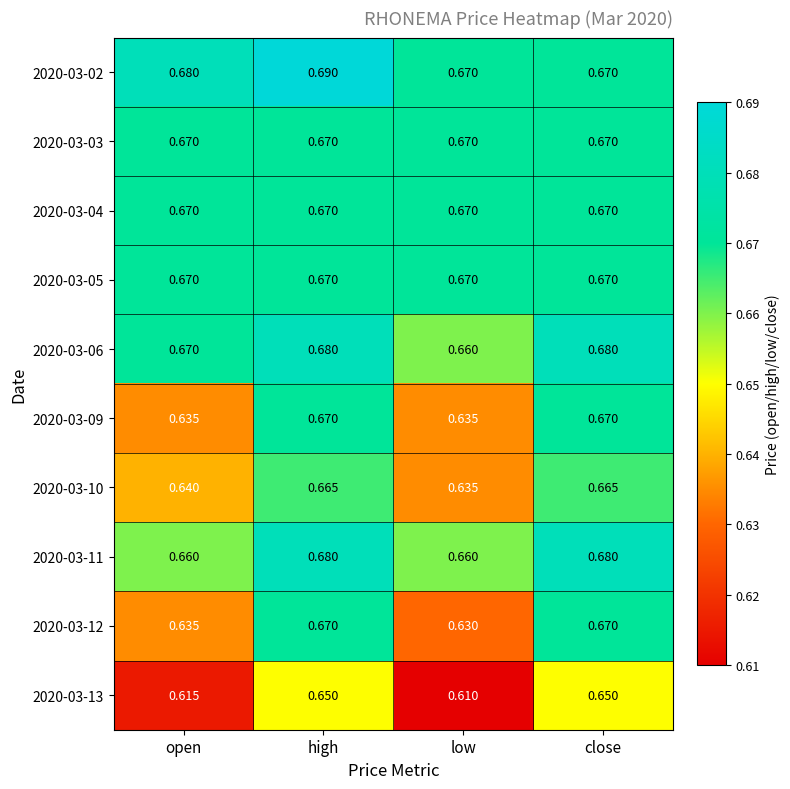

At which label is 2020-03-12 closest to 0?

low